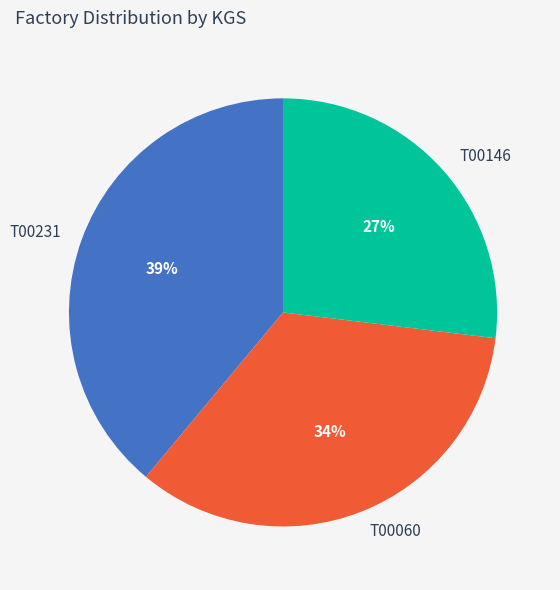

To the nearest percent, what is the combined percentage of T00060 and T00146?

61%